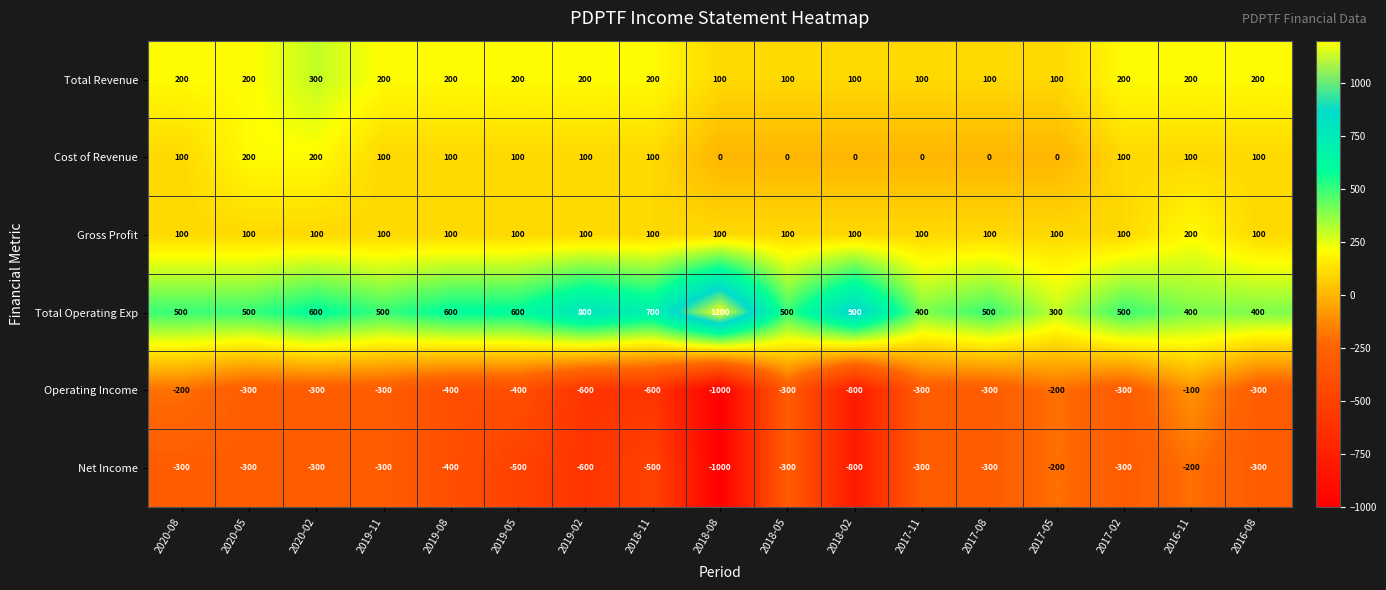

Which category has the lowest value across all series?

2018-08